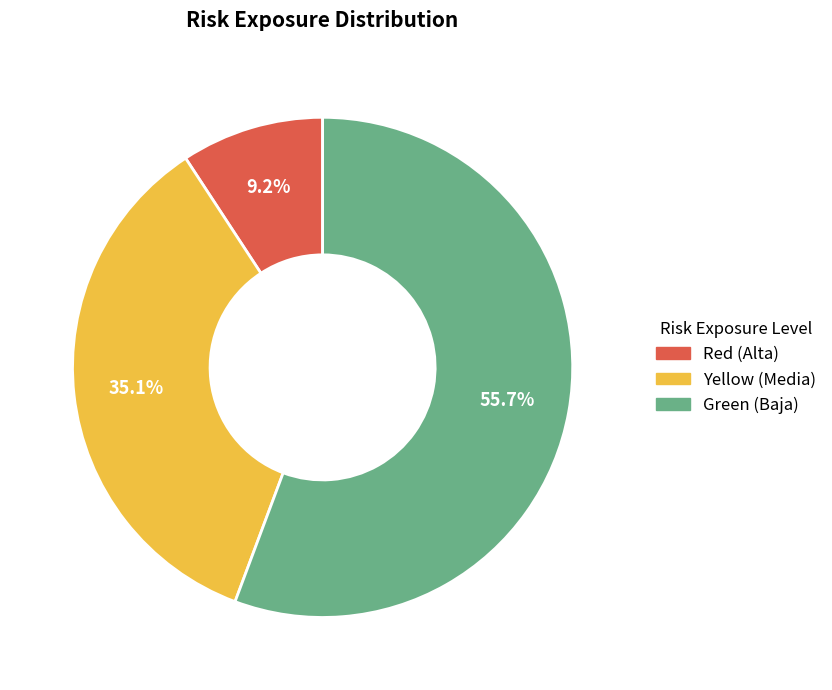

Does any single category account for the majority?

Yes